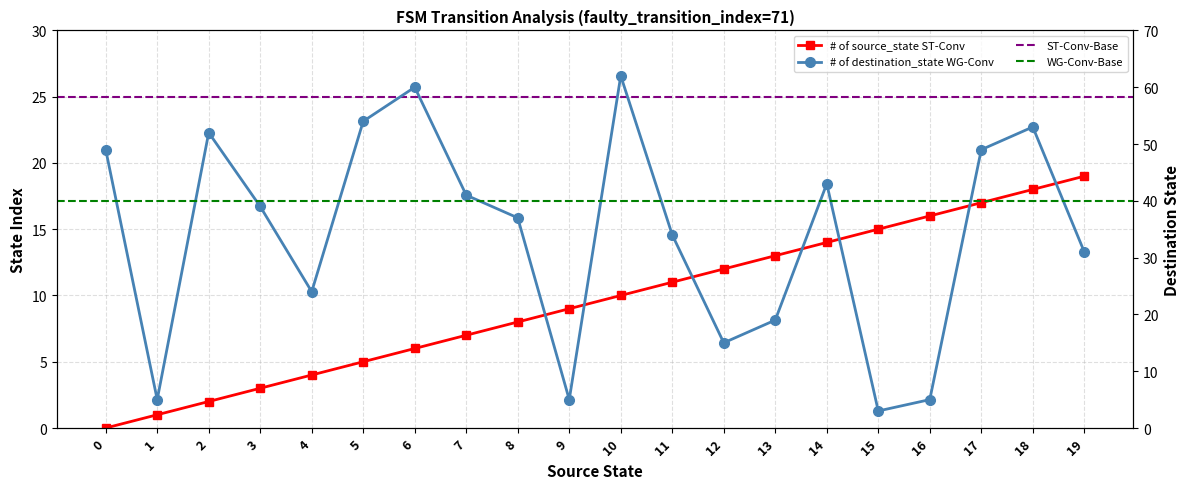

At which category does destination_state reach its first local valley?

1